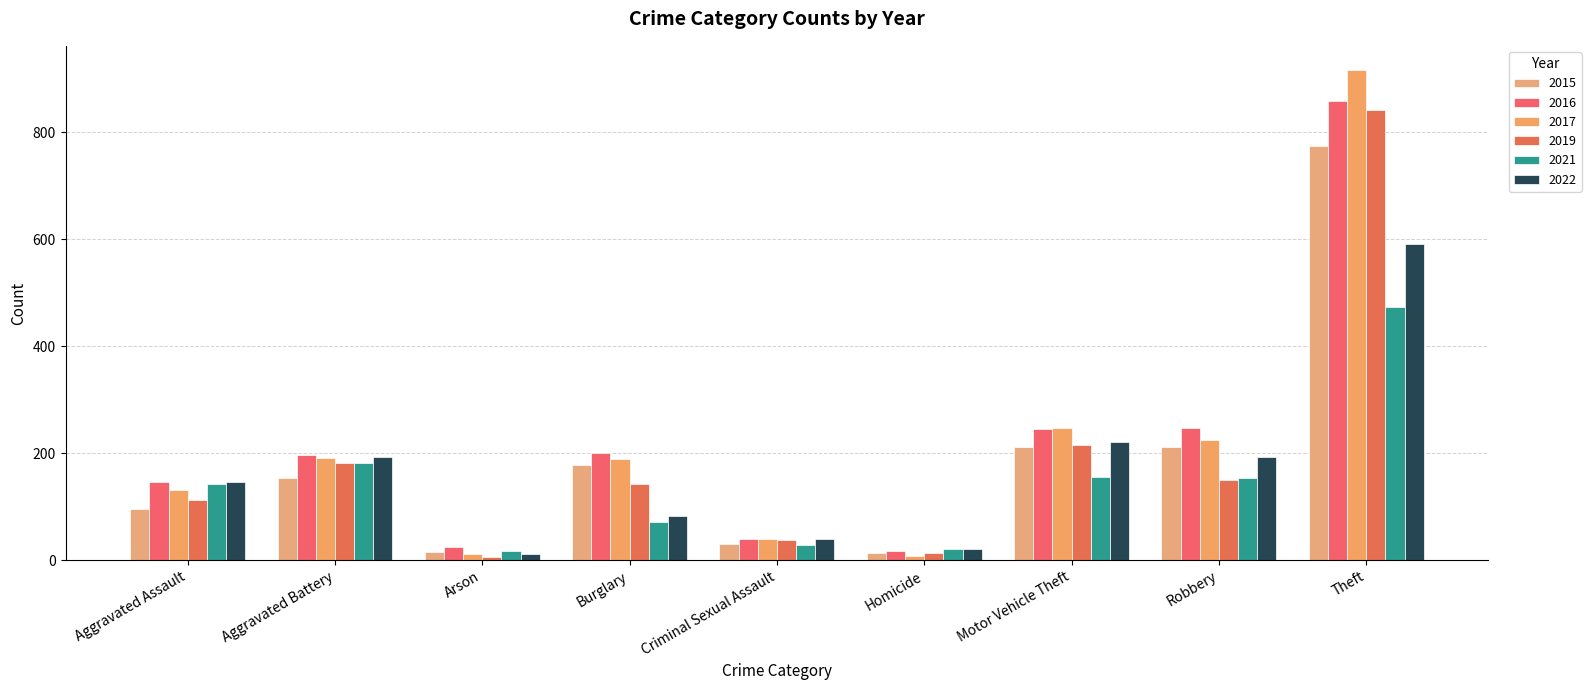

What is the greatest value displayed?

916